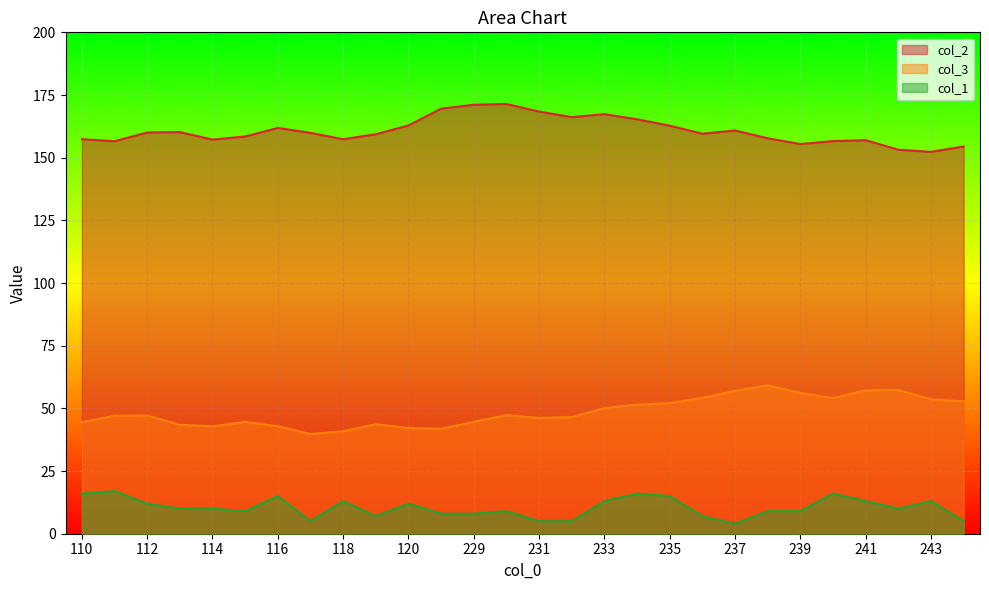

At which category does col_1 reach its first local peak?

111